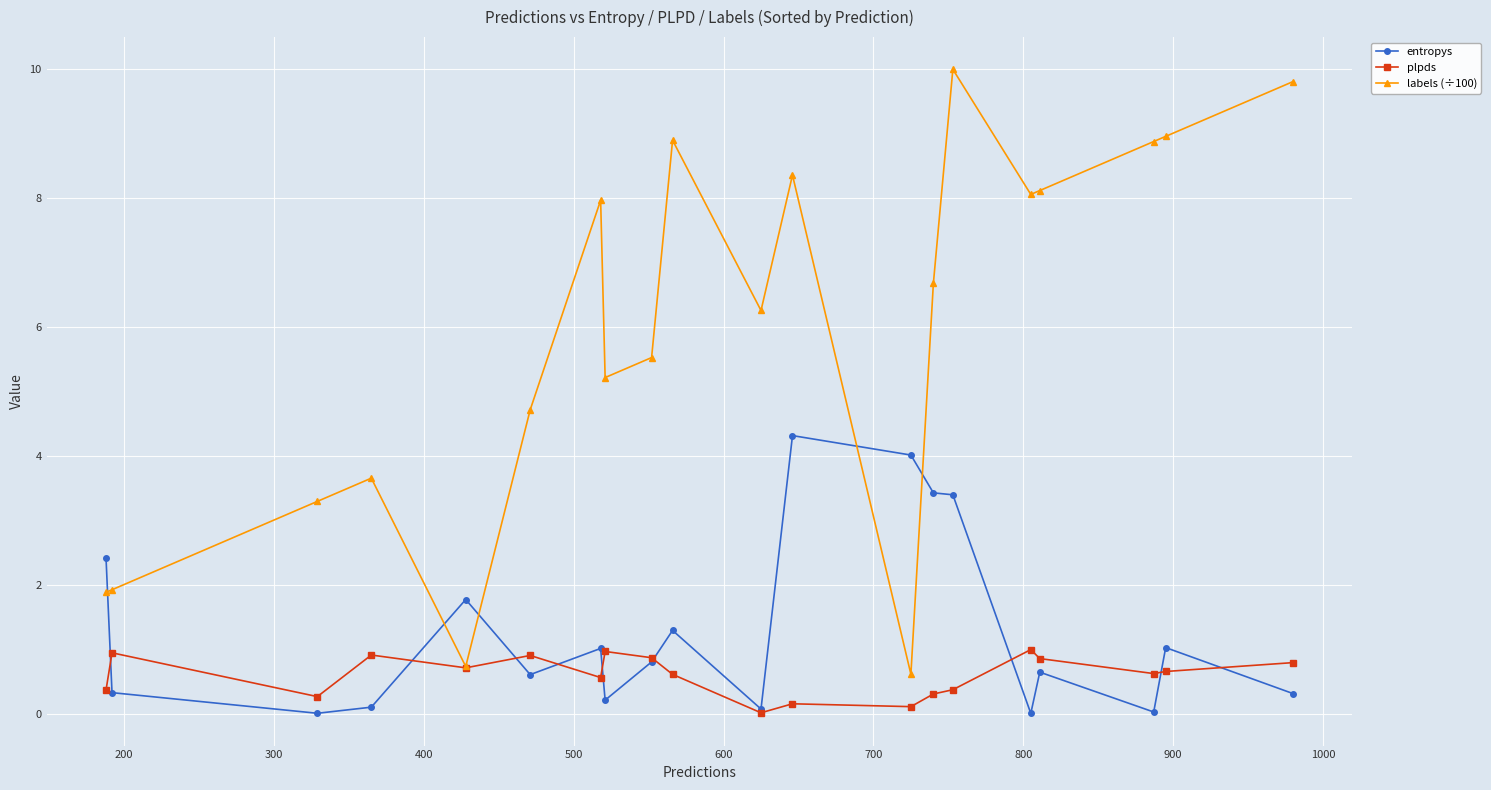

How many intersections are there between labels (÷100) and entropys?

5